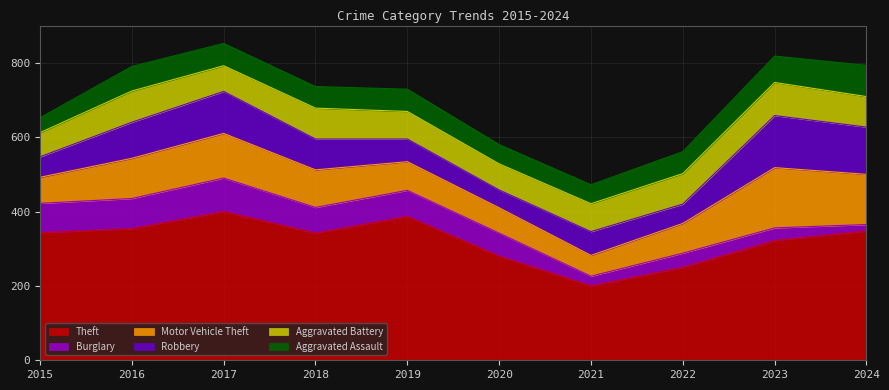

Reading right to left, transcribe all the data shown in this chart.

Theft: 2024=348	2023=322	2022=250	2021=200	2020=280	2019=387	2018=342	2017=400	2016=354	2015=343
Burglary: 2024=17	2023=34	2022=38	2021=26	2020=62	2019=70	2018=69	2017=90	2016=81	2015=79
Motor Vehicle Theft: 2024=135	2023=162	2022=80	2021=56	2020=68	2019=77	2018=101	2017=120	2016=108	2015=70
Robbery: 2024=127	2023=140	2022=52	2021=64	2020=48	2019=61	2018=83	2017=113	2016=97	2015=55
Aggravated Battery: 2024=82	2023=89	2022=82	2021=75	2020=70	2019=74	2018=83	2017=69	2016=84	2015=65
Aggravated Assault: 2024=84	2023=71	2022=59	2021=51	2020=52	2019=60	2018=58	2017=60	2016=66	2015=40